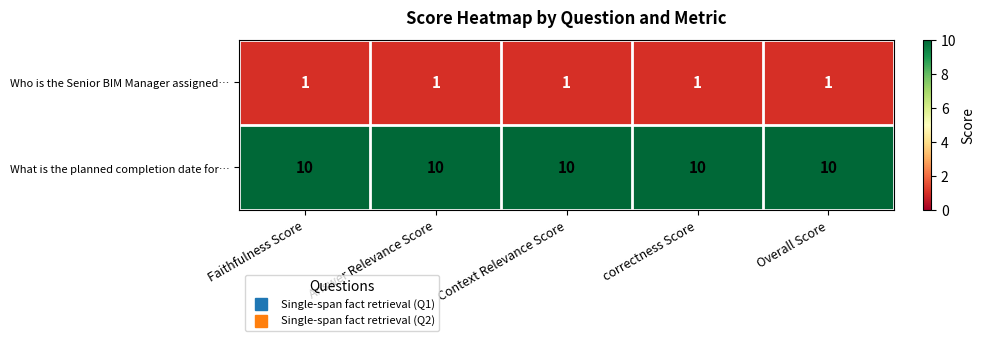

What is the spread (max minus min) of values at Faithfulness Score?

9